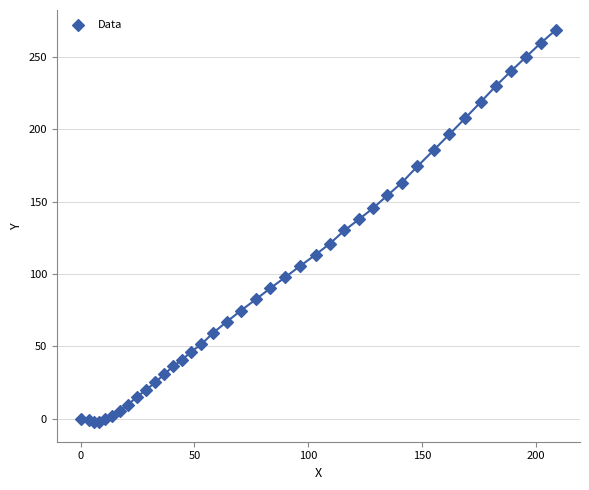

What is the range of X values (max minus min)?

209.0